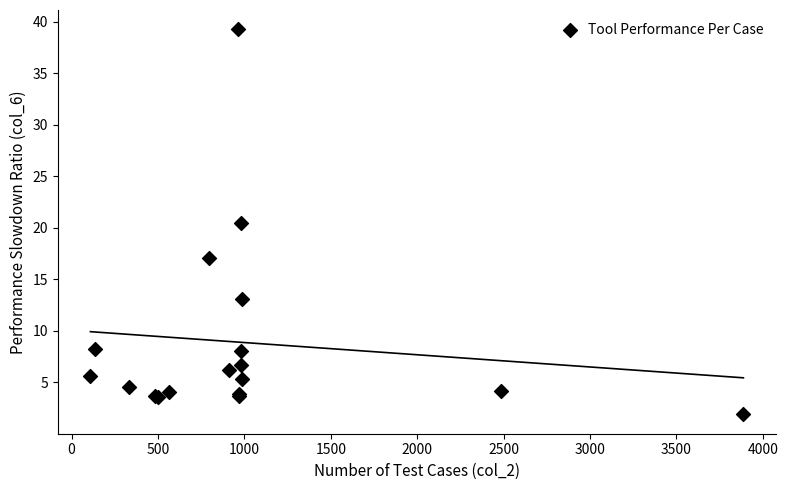

What Y value in the scatter plot is closest to 20?

20.5